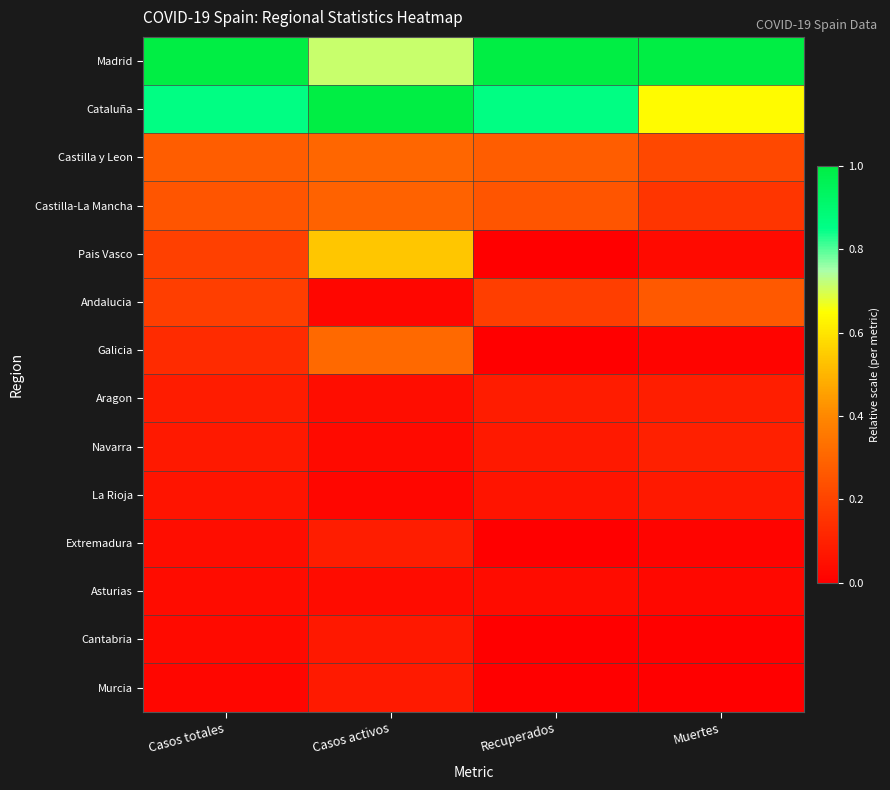

Which series has the largest total across all categories?

Madrid